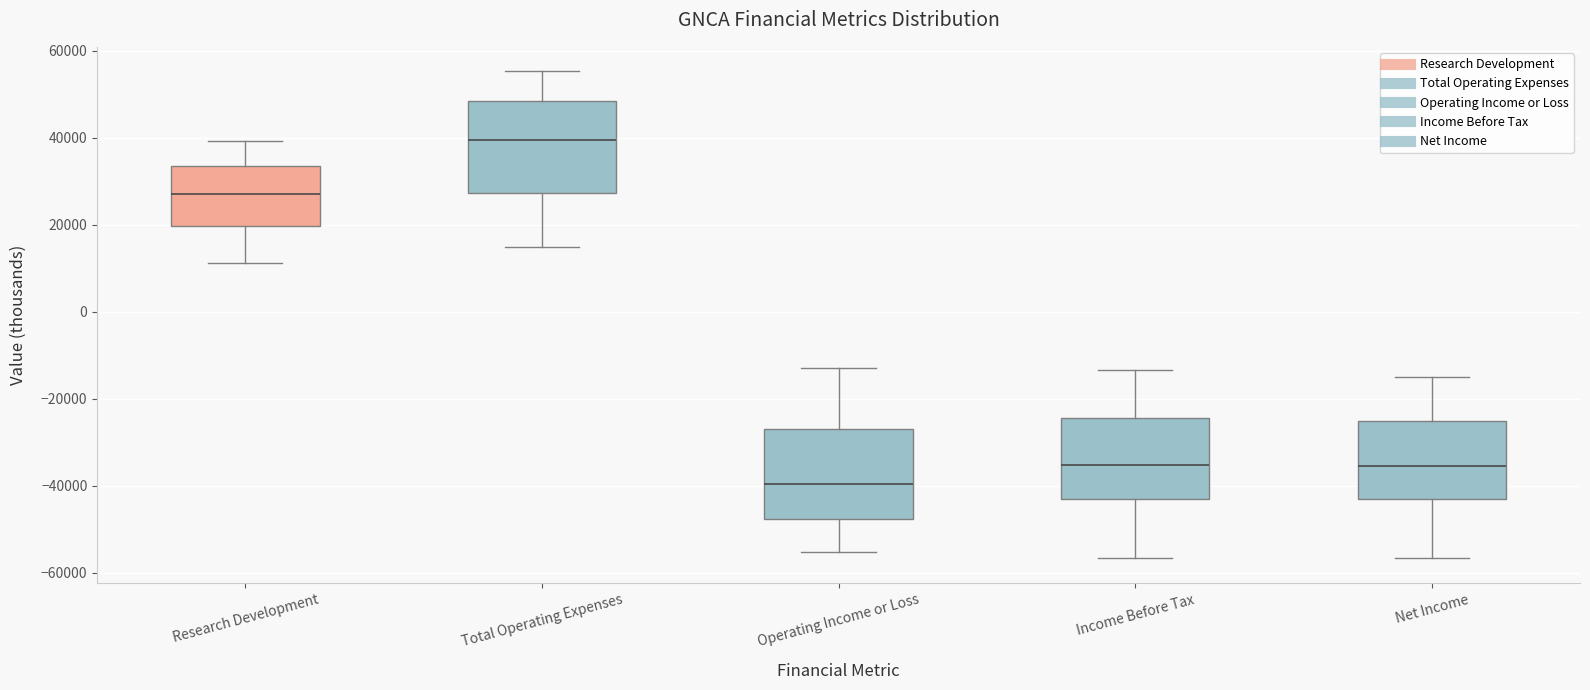

Where does the upper whisker of the box for Research Development end on the y-axis? The values are not printed on the chart, so give them approximately, as read against the axis.

40000